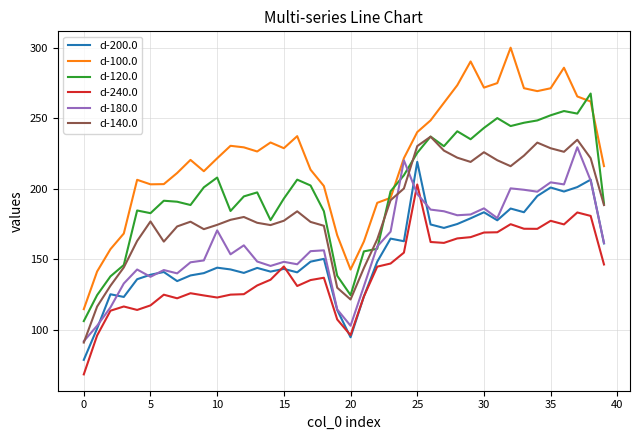

Which series has the widest spread of values?

d-100.0